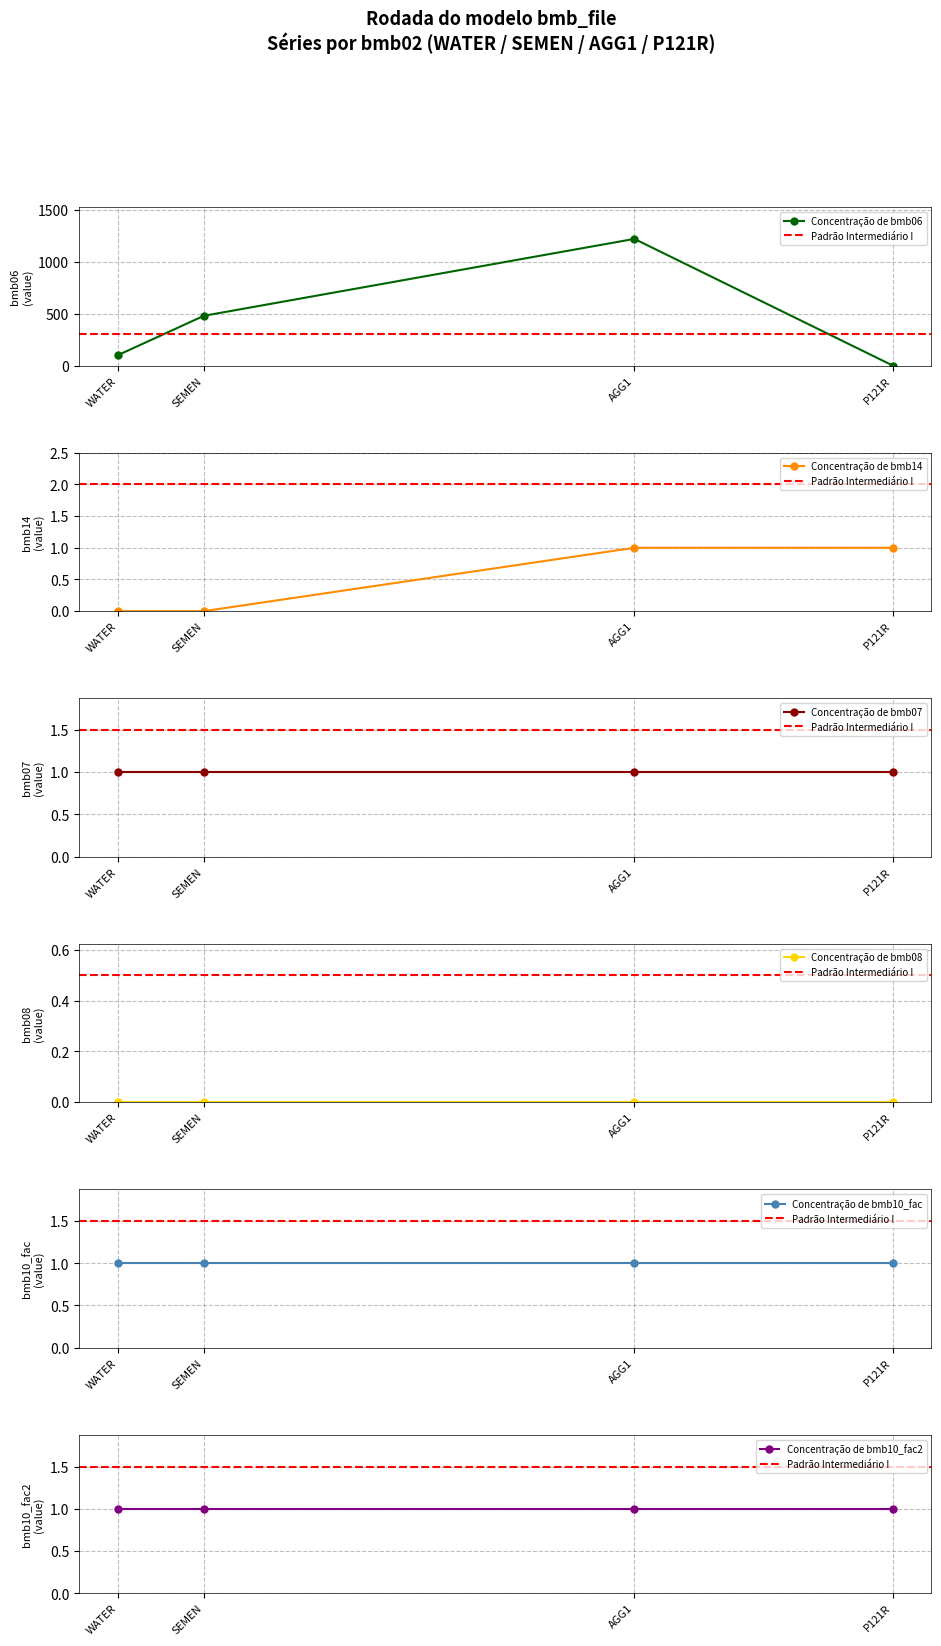

Which series has the widest spread of values?

bmb06